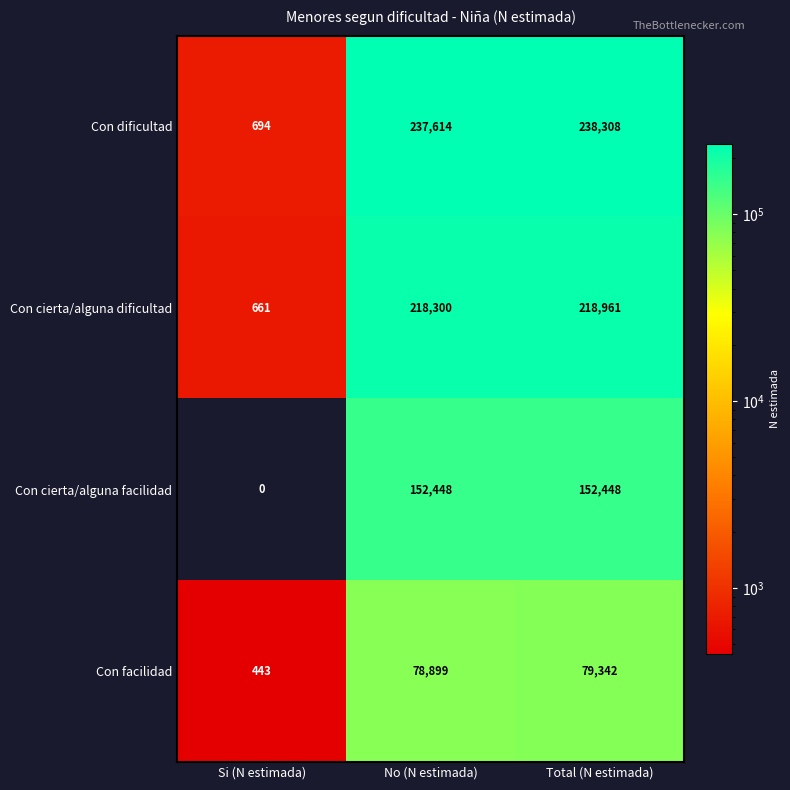

The value of Con cierta/alguna dificultad at Total (N estimada) is 218961. True or false?

True